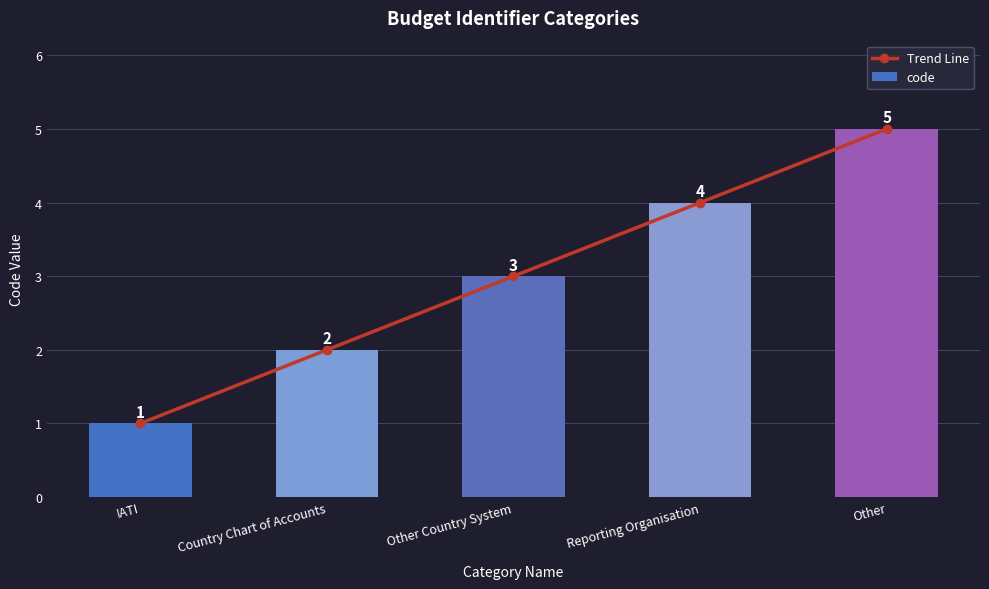

The Trend Line series shows 5 at Other Country System. True or false?

False